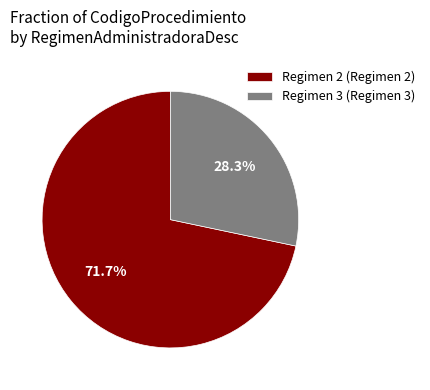

Which slice is the smallest?

Regimen 3 (Regimen 3)